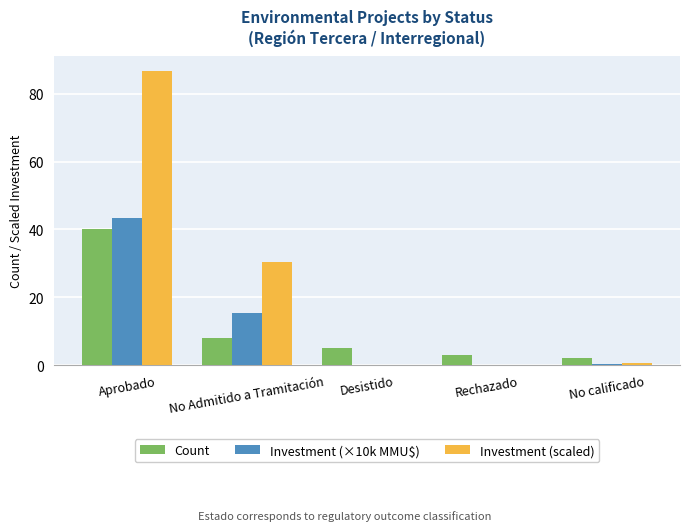

How many groups of bars are there?

5